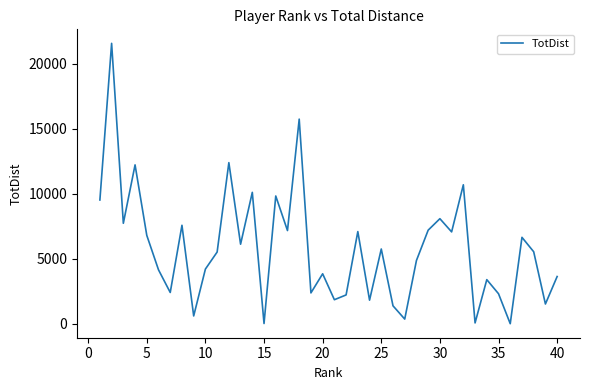

What is the maximum value shown in the chart?

21579